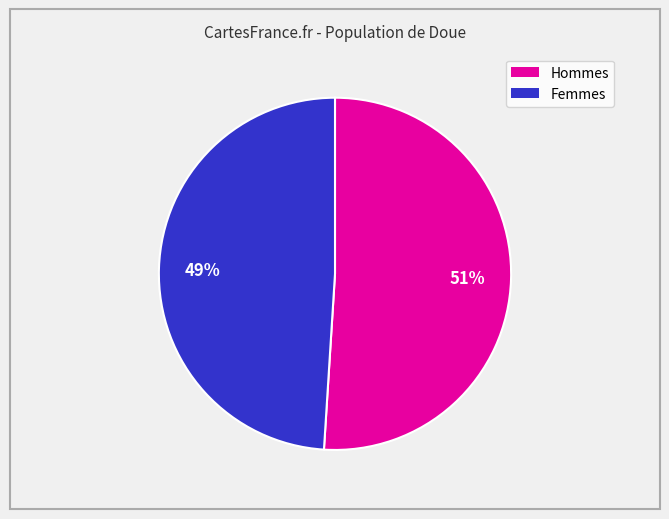

Is there any slice that represents more than half of the pie?

Yes